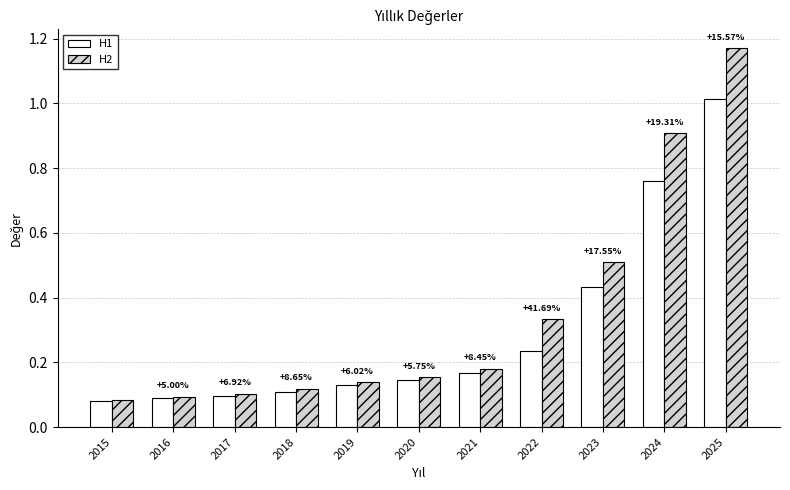

What is the sum of all H1 values?

3.3